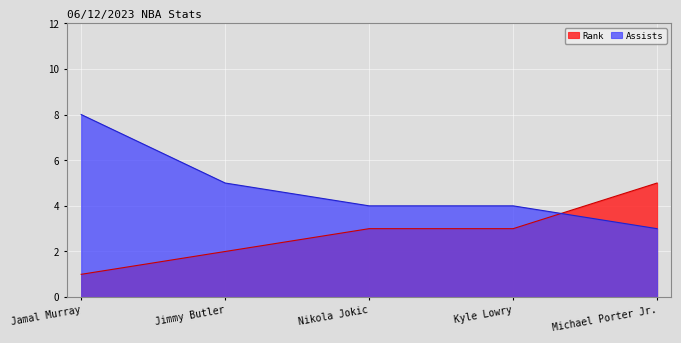

What is the sum of all Rank values?

14